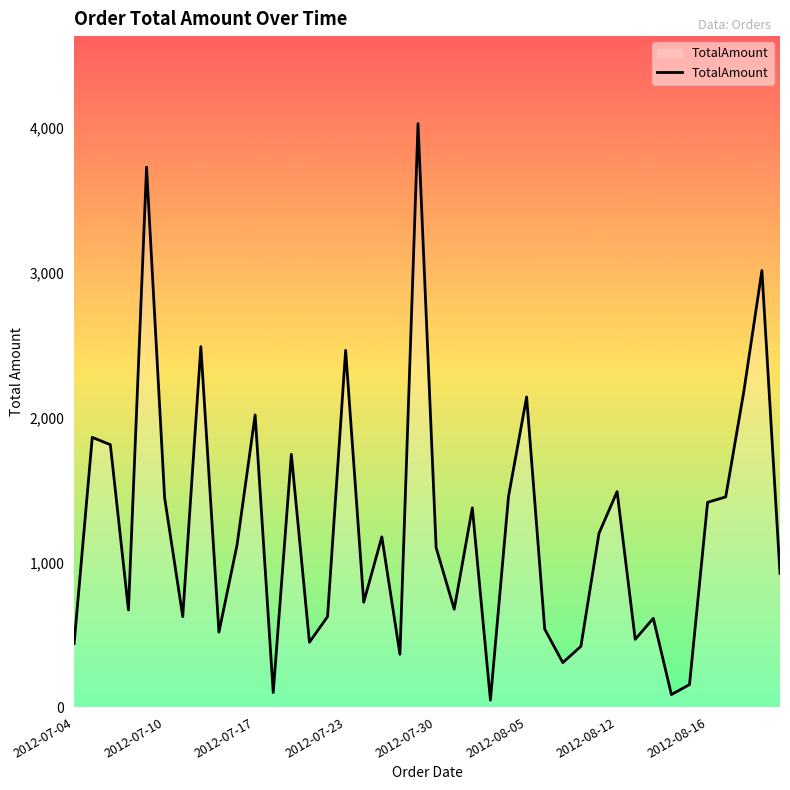

What is the maximum value shown in the chart?

4031.0